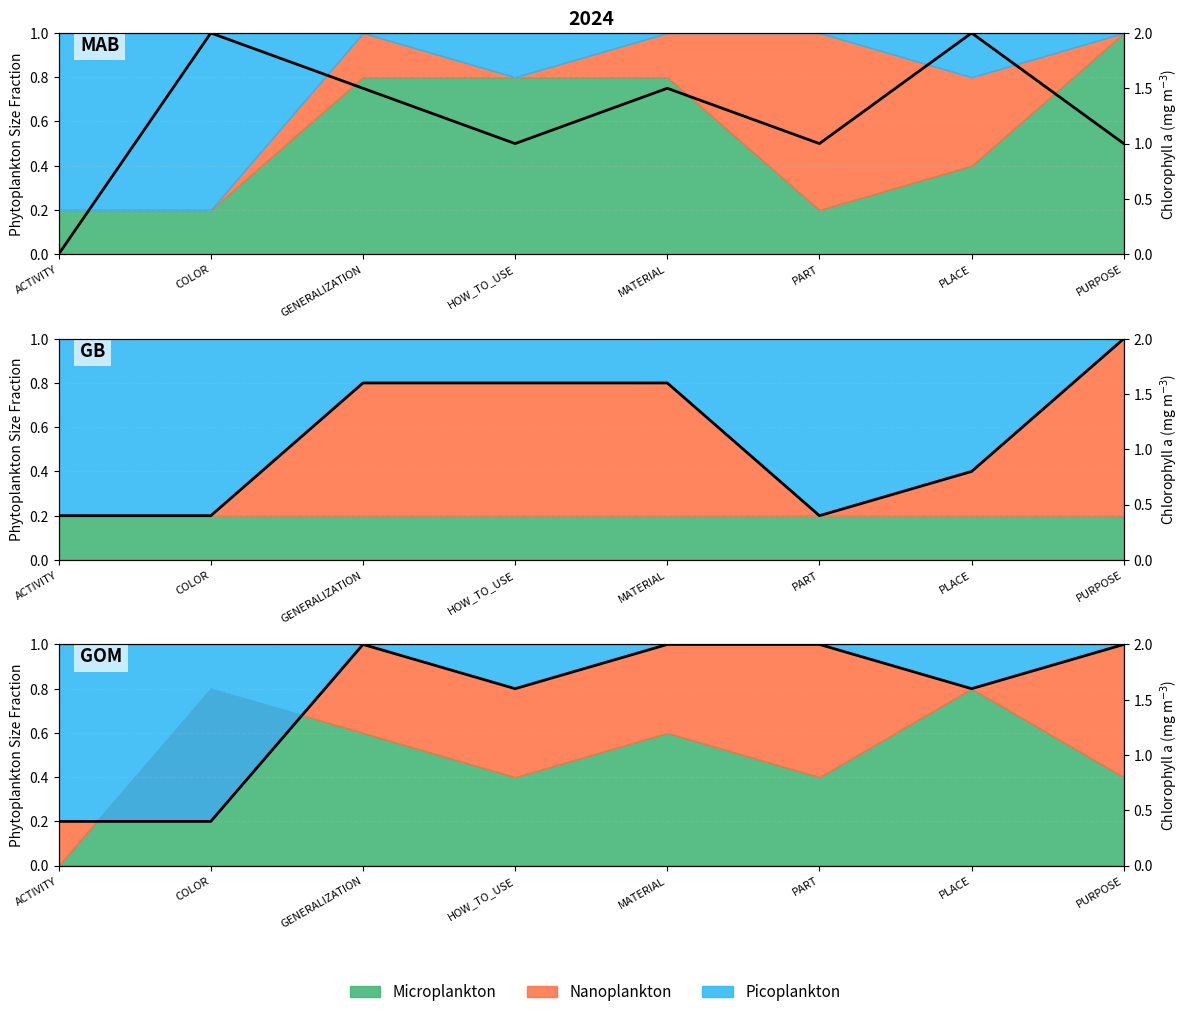

Is it true that the value at HOW_TO_USE is 2.1?

False